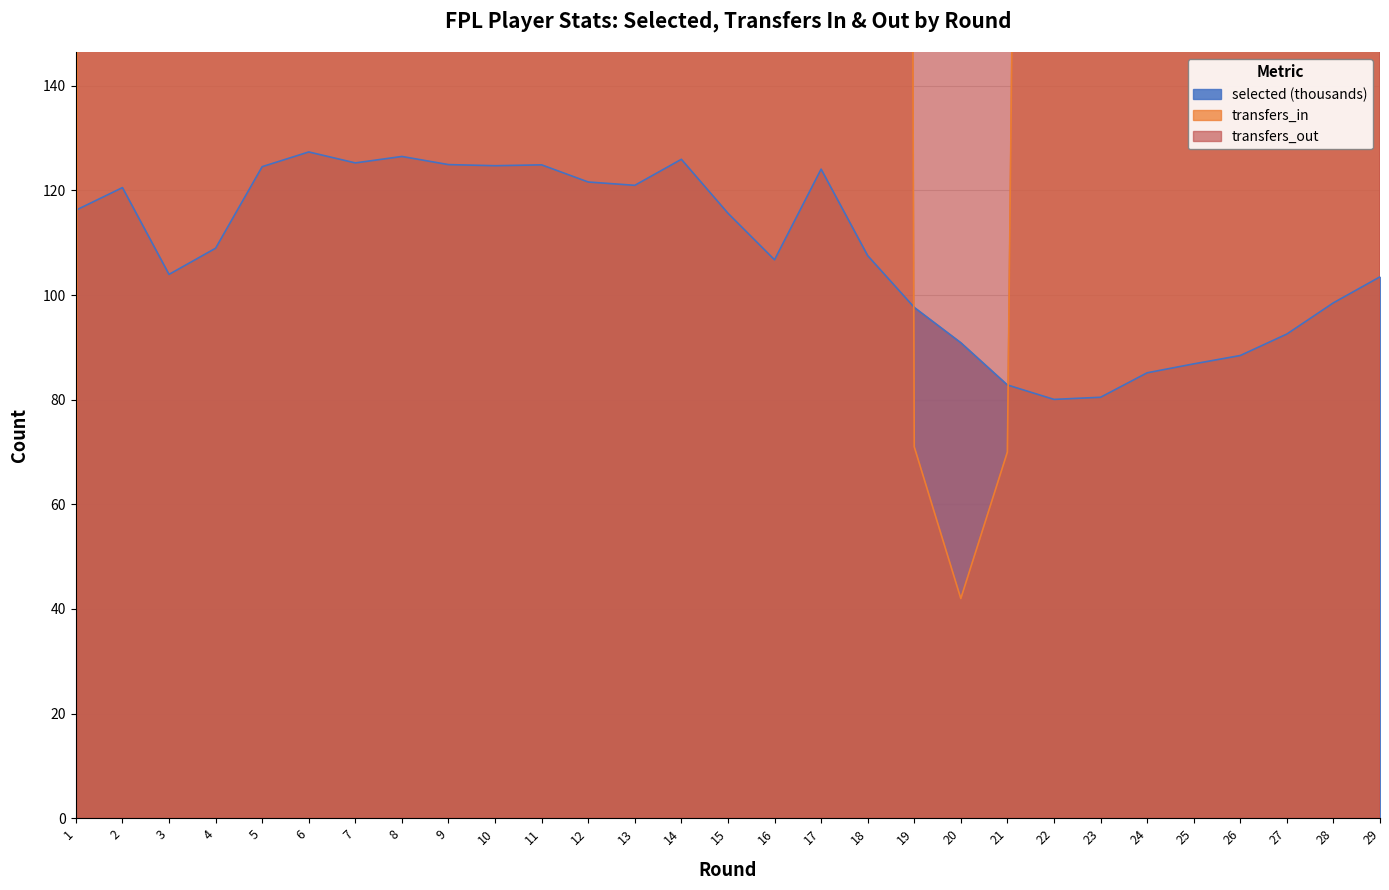

True or false: transfers_out has a value of 1301.0 at 24.

True